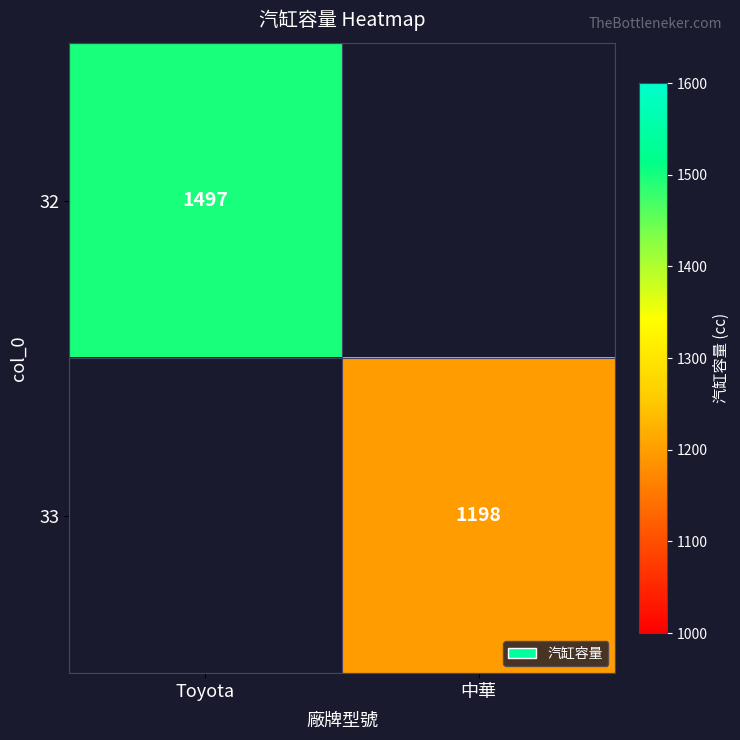

The value of 32 at Toyota is 2399. True or false?

False